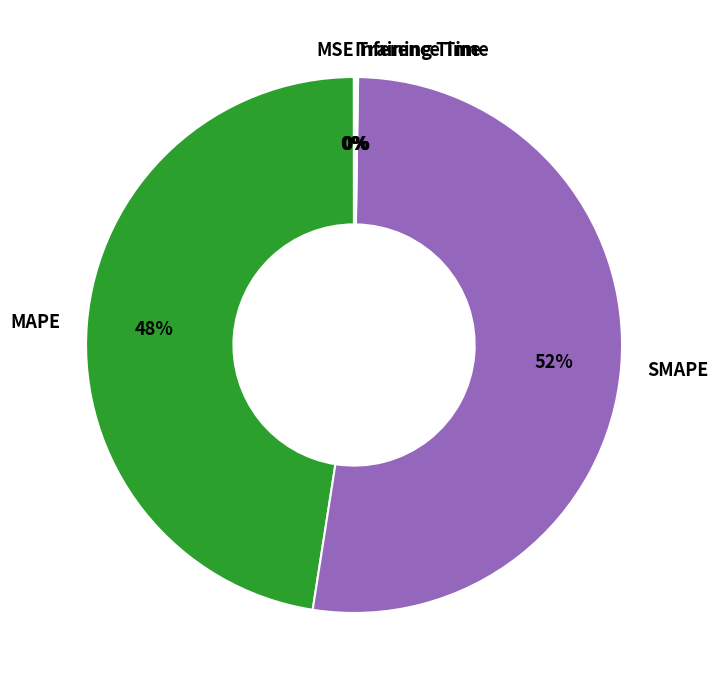

Is it true that SMAPE is 47% of the pie?

False